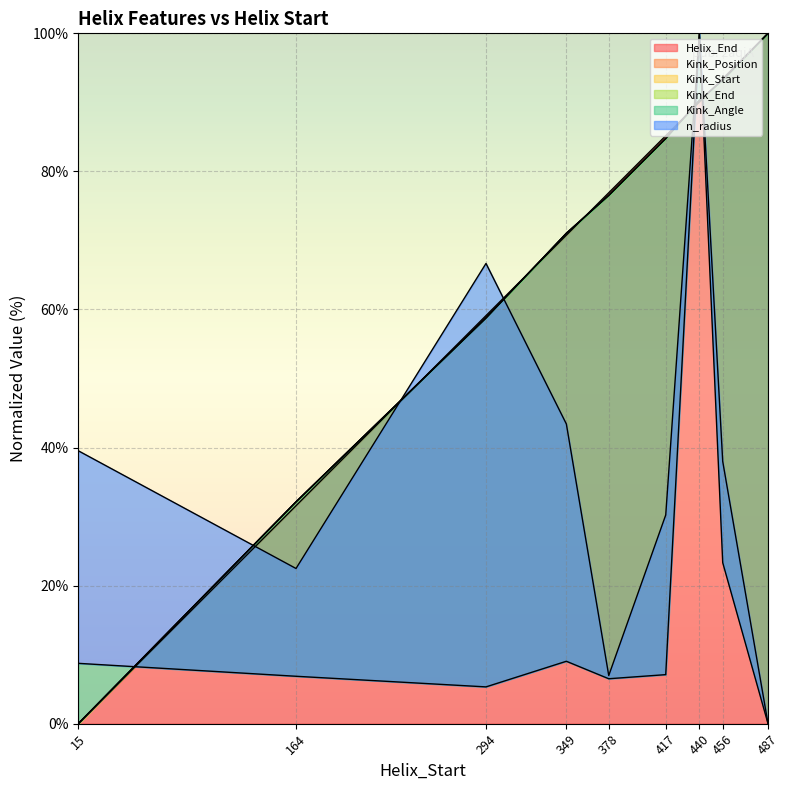

What is the value of the Helix_End point at the 7th from the left?

90.0